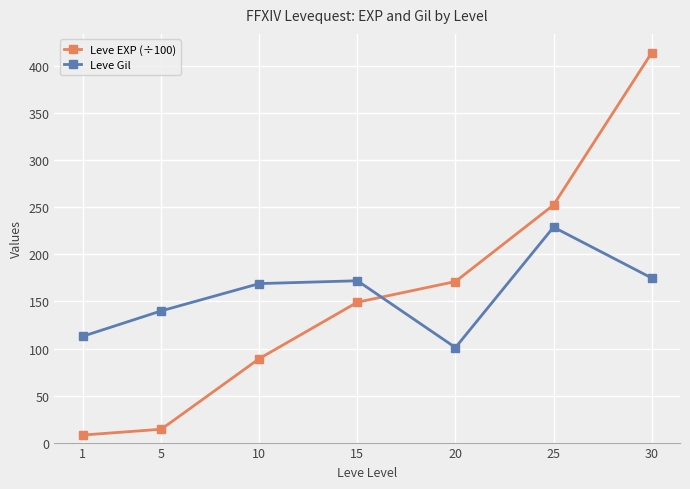

At 1, list the series in order from largest to smallest.

Leve Gil, Leve EXP (÷100)